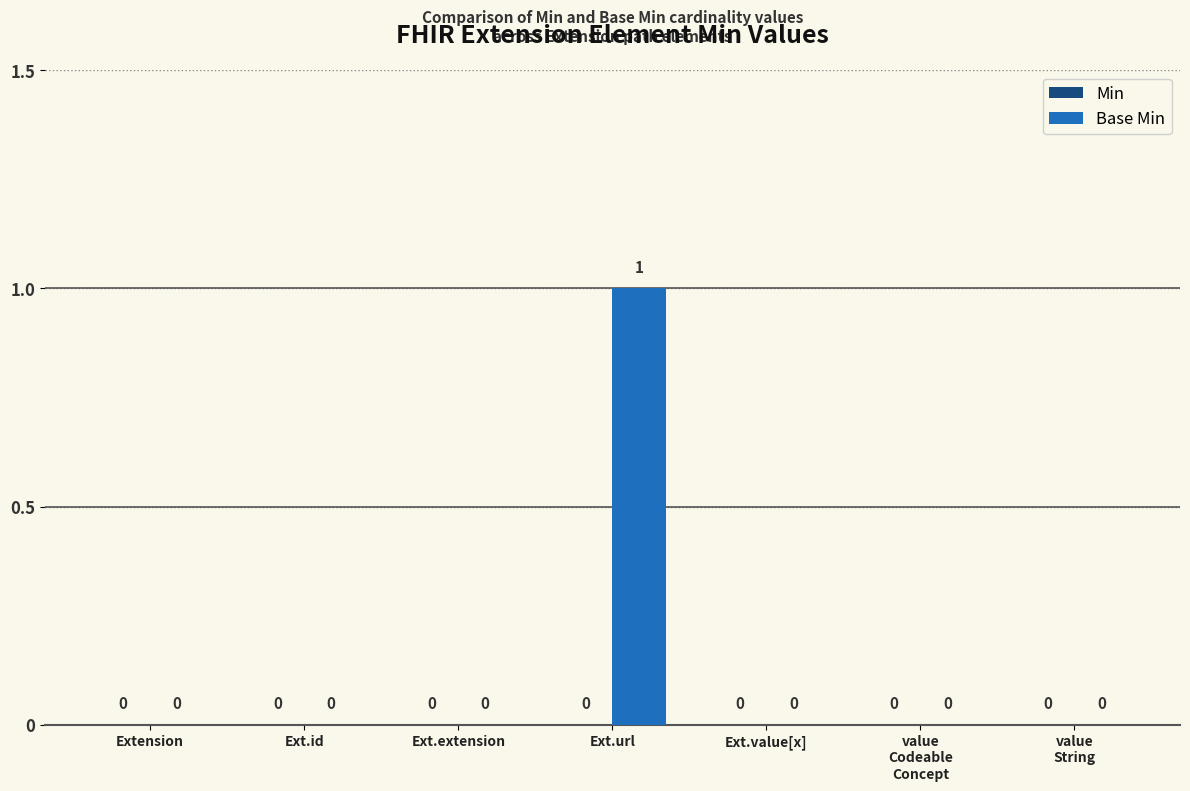

What is the change in value from Extension to Ext.url?

+1